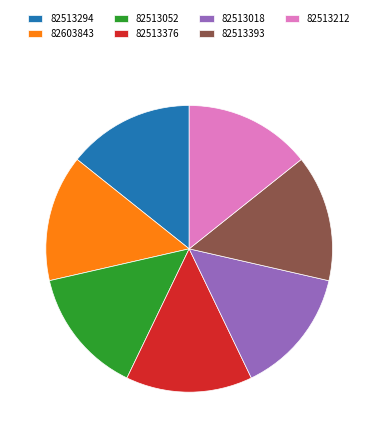

How many segments does this pie chart have?

7